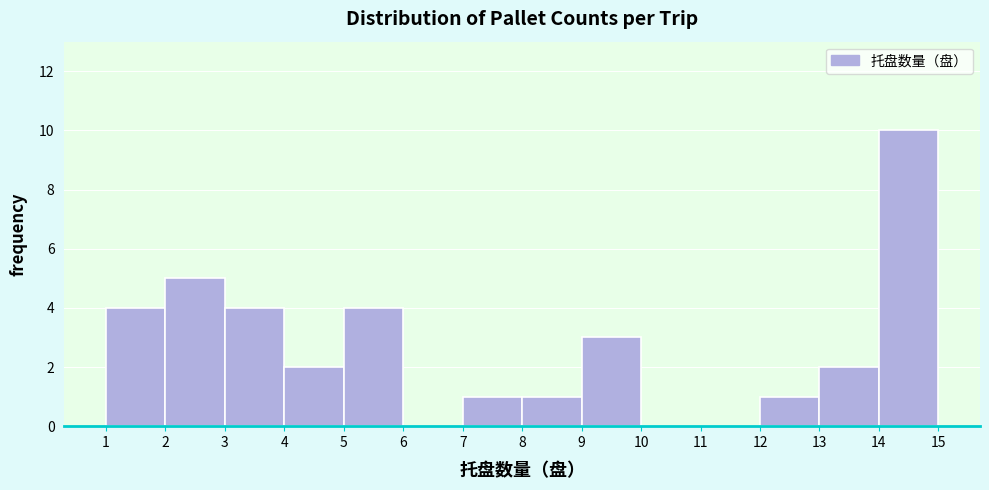

Reading left to right, transcribe this chart: for each bar, give the range it covers on the x-axis and its height. The values are not printed on the chart, so give them approximately, as read against the axis.

1 to 2: 4
2 to 3: 5
3 to 4: 4
4 to 5: 2
5 to 6: 4
6 to 7: 0
7 to 8: 1
8 to 9: 1
9 to 10: 3
10 to 11: 0
11 to 12: 0
12 to 13: 1
13 to 14: 2
14 to 15: 10